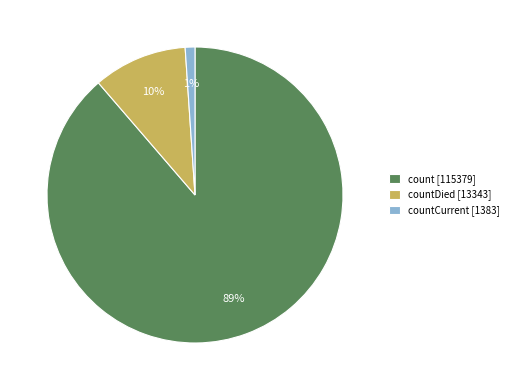

To the nearest percent, what is the average slice percentage?

33%